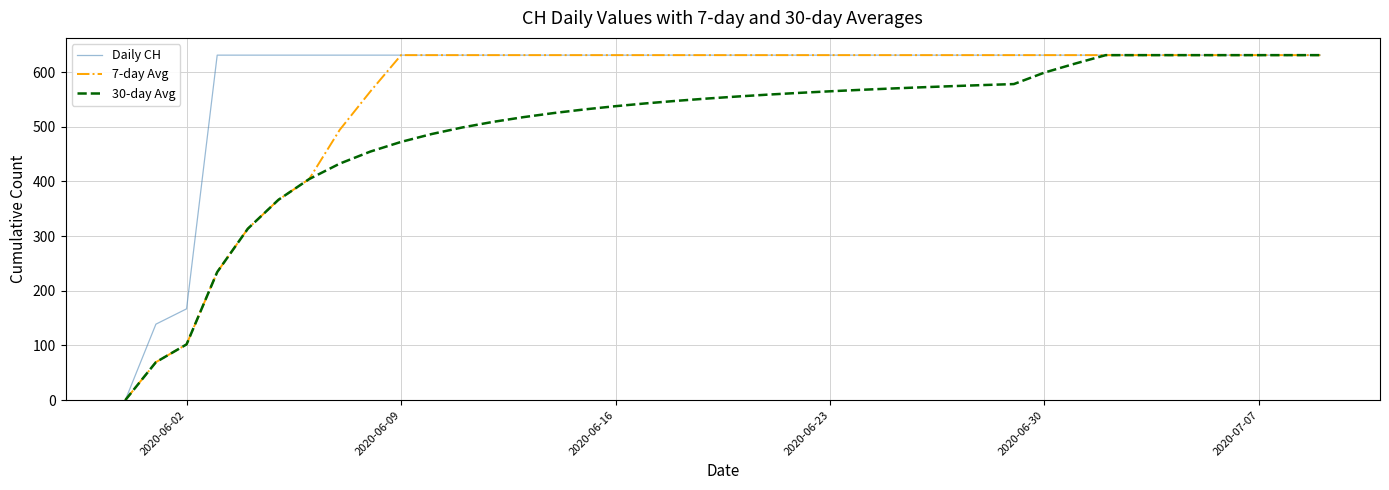

Which series has the largest total across all categories?

Daily CH